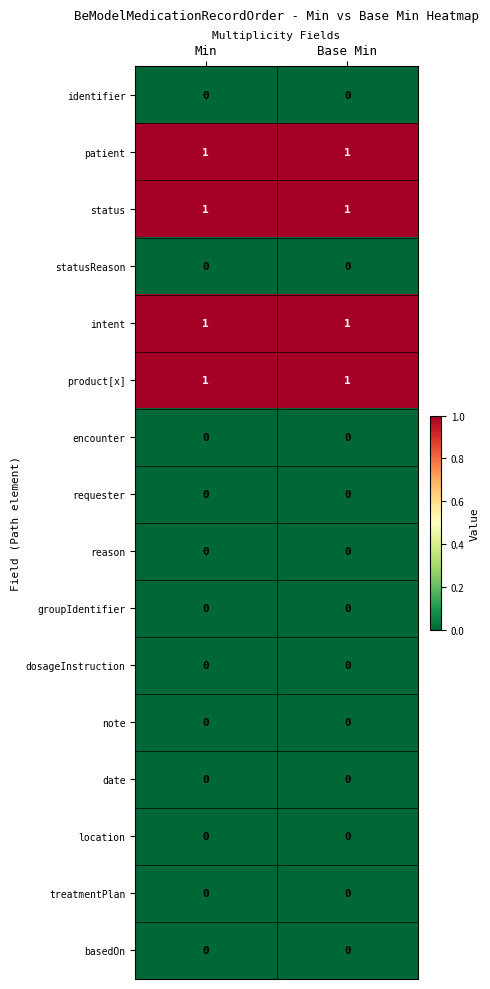

What is the total value across all series at Base Min?

4